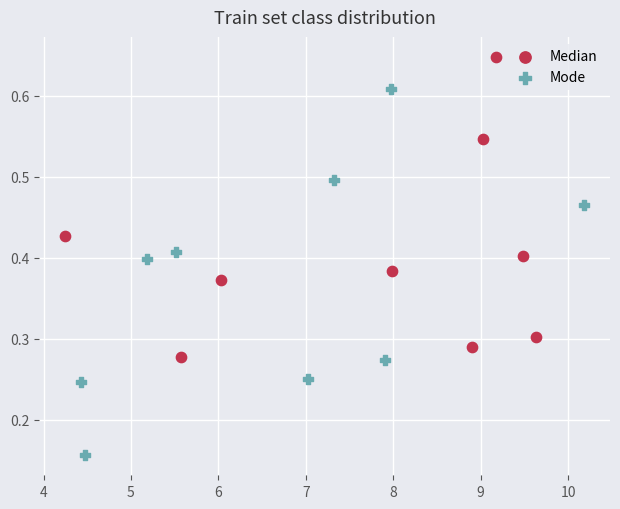

Which series has the largest Y range (max minus min)?

Mode